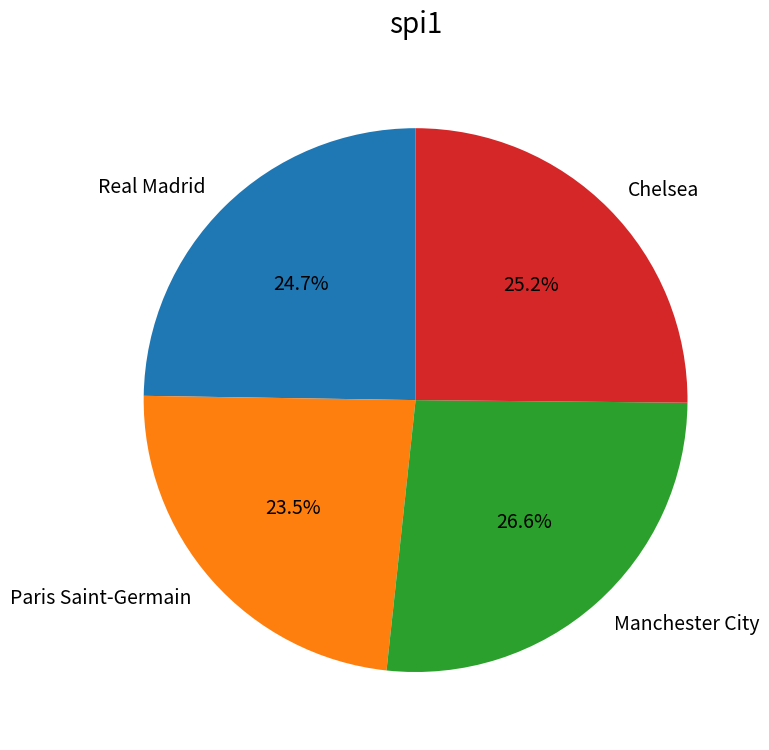

To the nearest percent, what is the combined percentage of Paris Saint-Germain and Chelsea?

49%